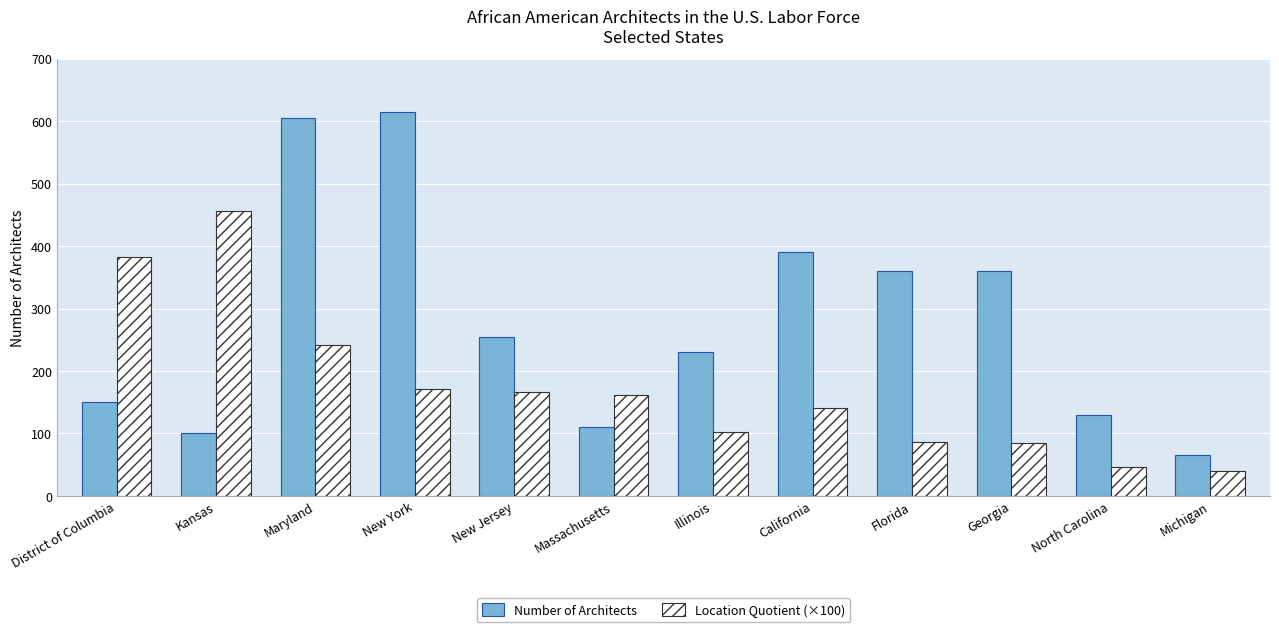

Between New York and Florida, which series saw the biggest shift?

Number of Architects